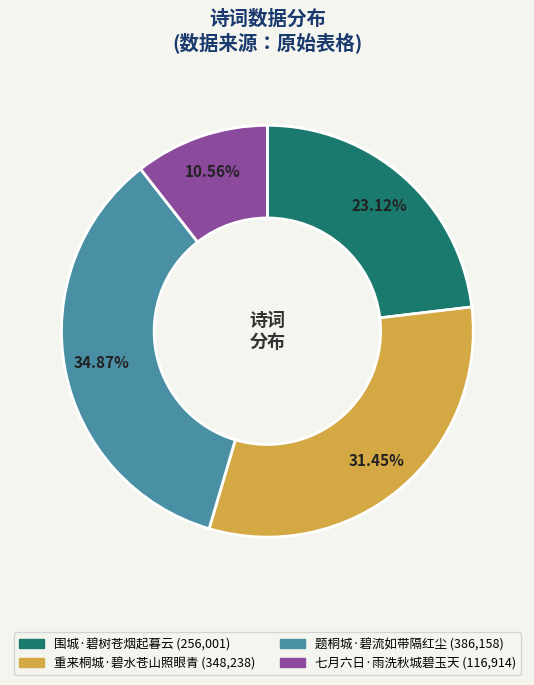

Between 围城·碧树苍烟起暮云 and 题桐城·碧流如带隔红尘, which is larger?

题桐城·碧流如带隔红尘